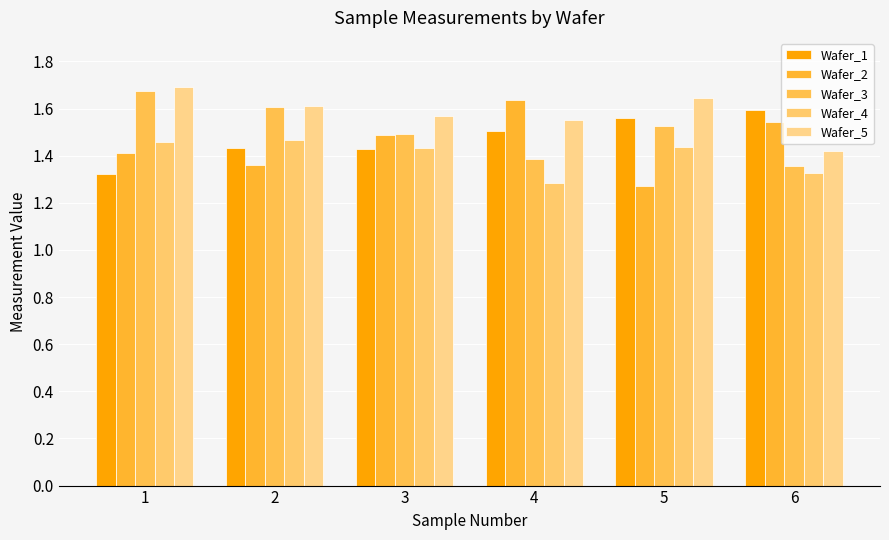

Reading left to right, list all the values displayed in this chart.

Wafer_1: 1.3	1.4	1.4	1.5	1.6	1.6
Wafer_2: 1.4	1.4	1.5	1.6	1.3	1.5
Wafer_3: 1.7	1.6	1.5	1.4	1.5	1.4
Wafer_4: 1.5	1.5	1.4	1.3	1.4	1.3
Wafer_5: 1.7	1.6	1.6	1.6	1.6	1.4